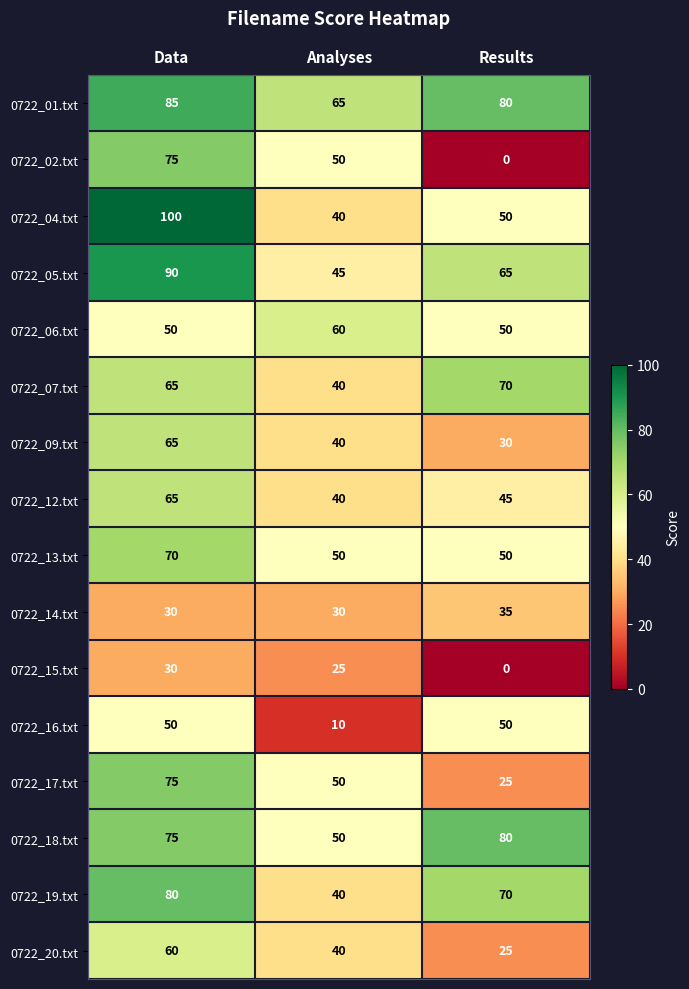

Which series has the largest total across all categories?

0722_01.txt